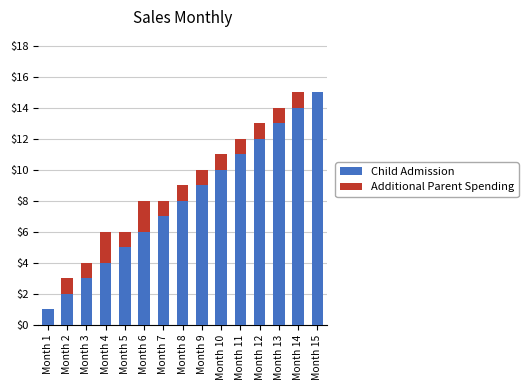

At which label does Child Admission reach its peak?

Month 15